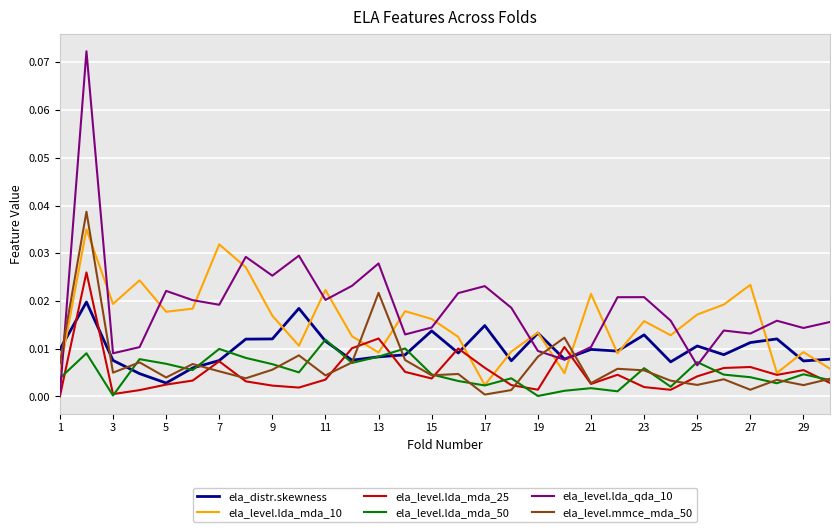

After their last crossing, which series has the higher values: ela_level.lda_qda_10 or ela_level.mmce_mda_50?

ela_level.lda_qda_10